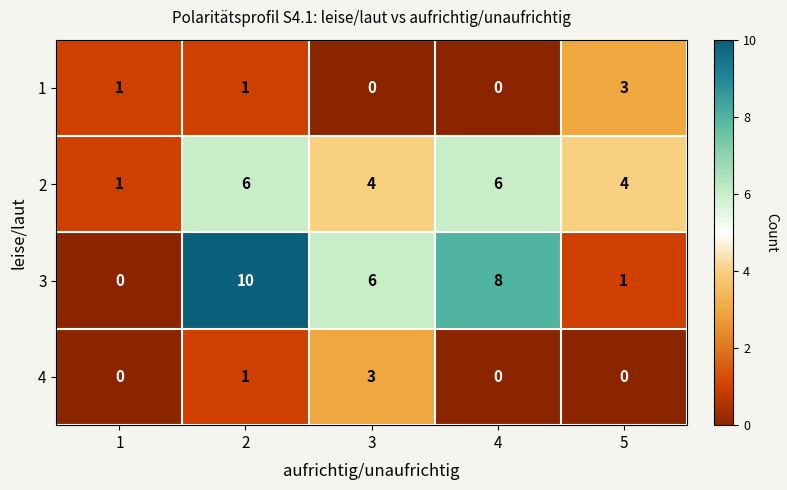

How many 2 values are between 4 and 6?

4